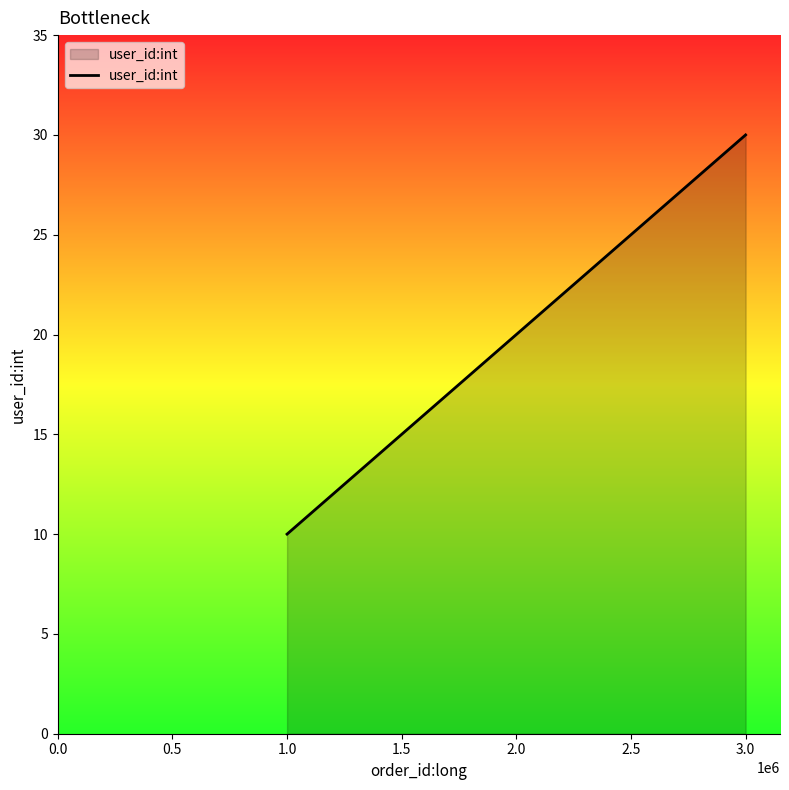

Count the number of data series in this chart.

1